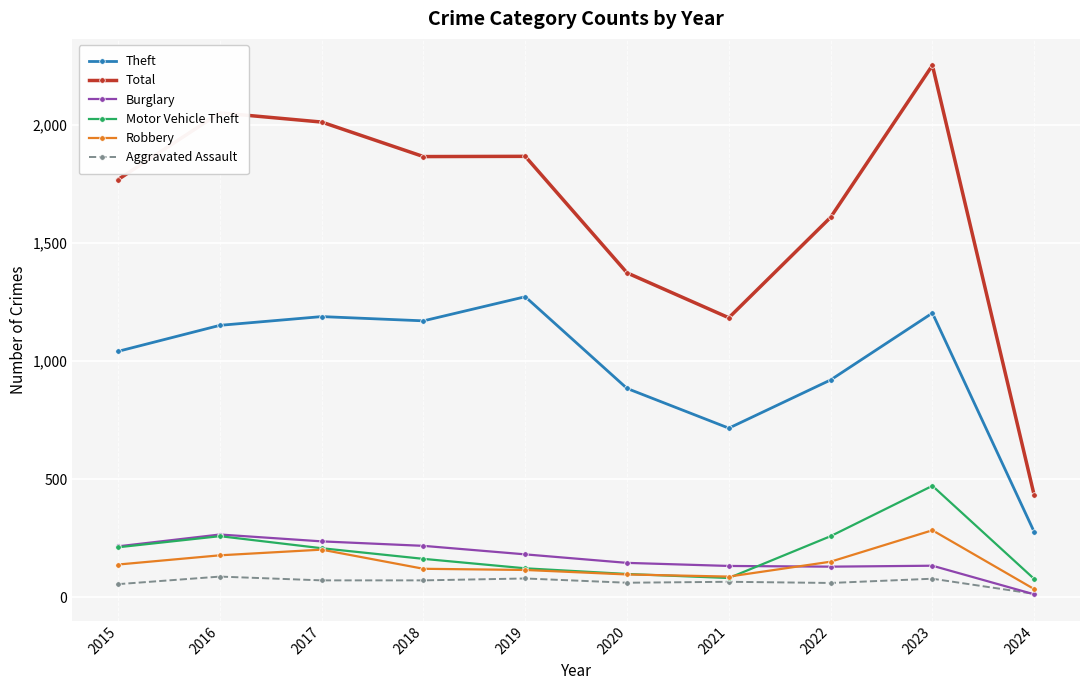

Count the number of data series in this chart.

6